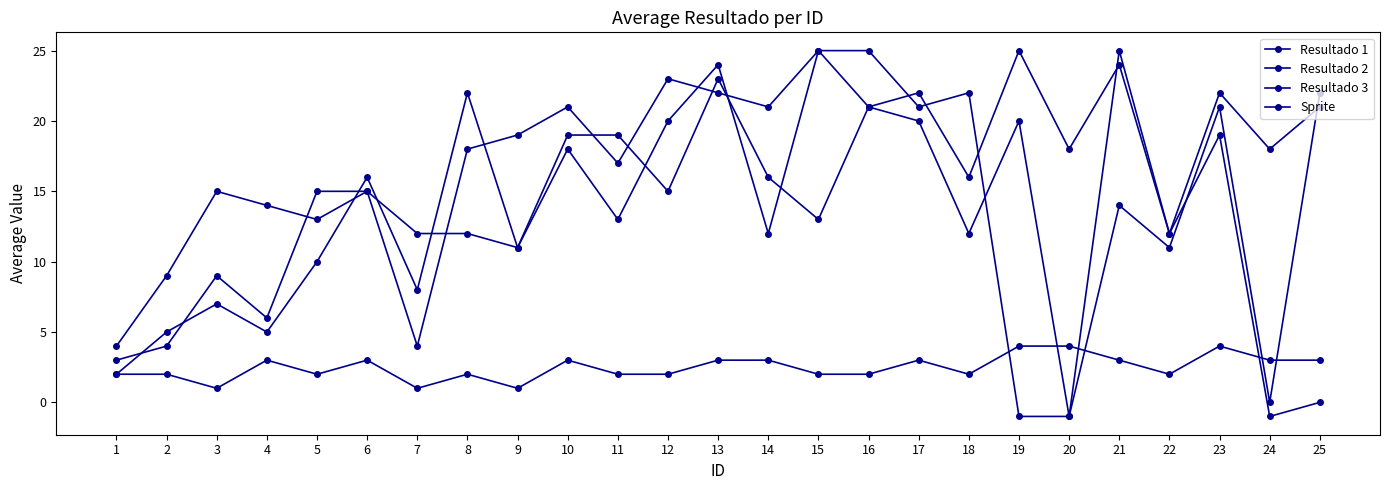

Which category has the lowest value in the Resultado 2 series?

1